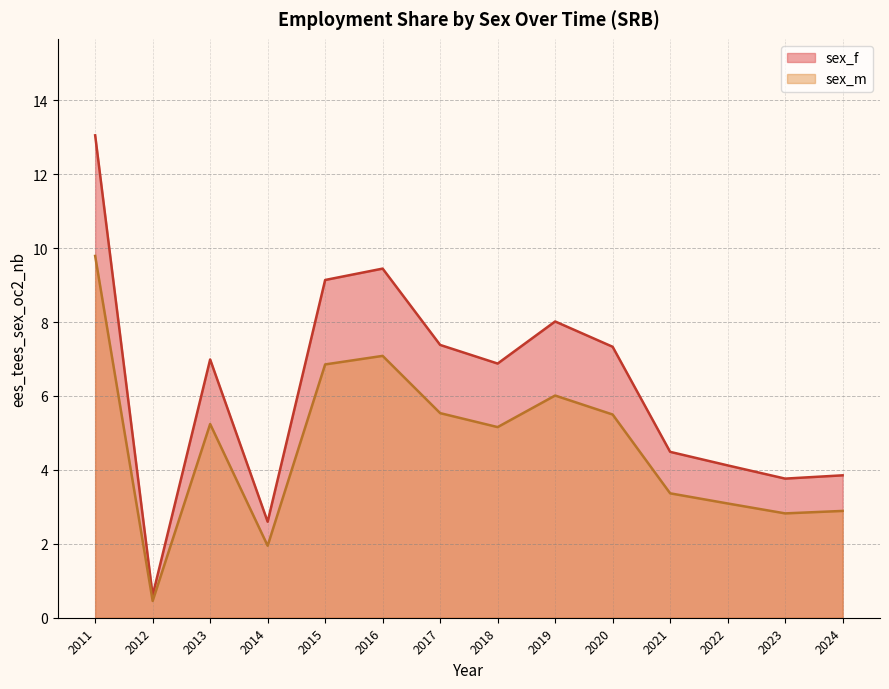

At which category does the chart reach its minimum across all series?

2012